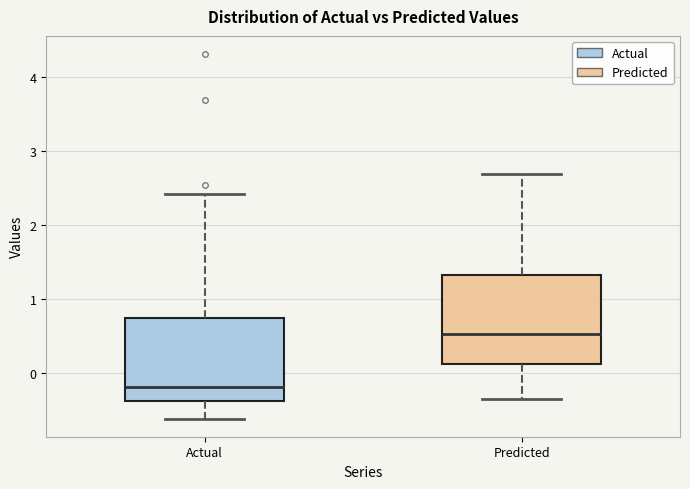

Which box has the lowest median line?

Actual